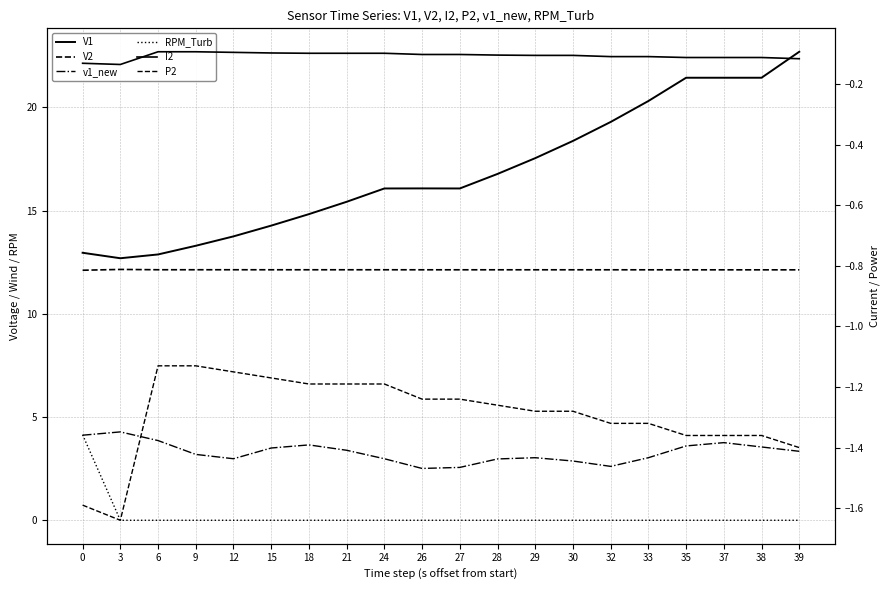

At which category does the chart reach its minimum across all series?

3